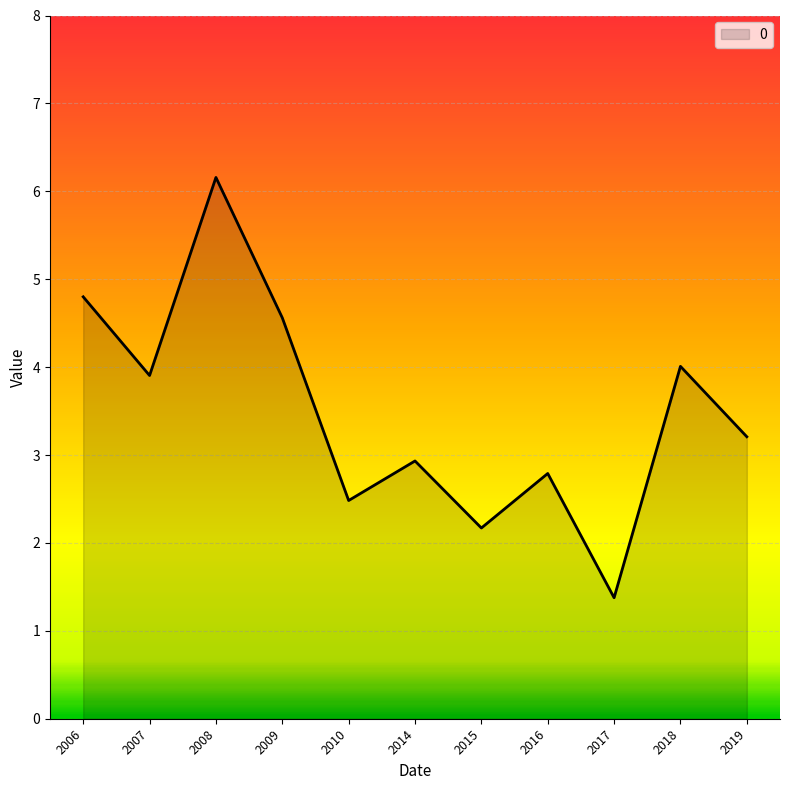

What is the change in value from 2009 to 2019?

-1.4